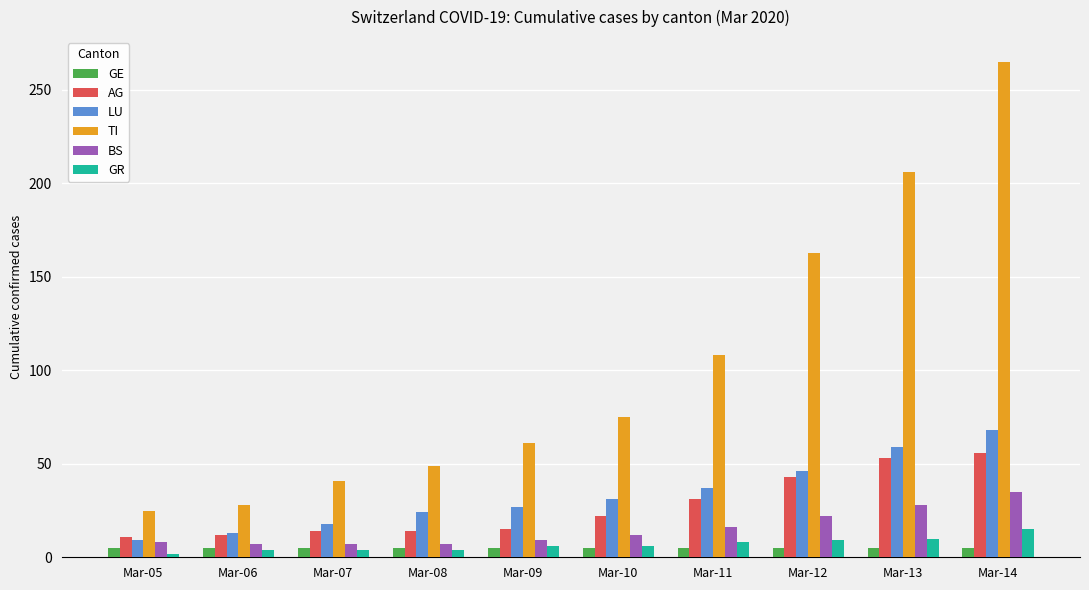

What is the sum of all GE values?

50